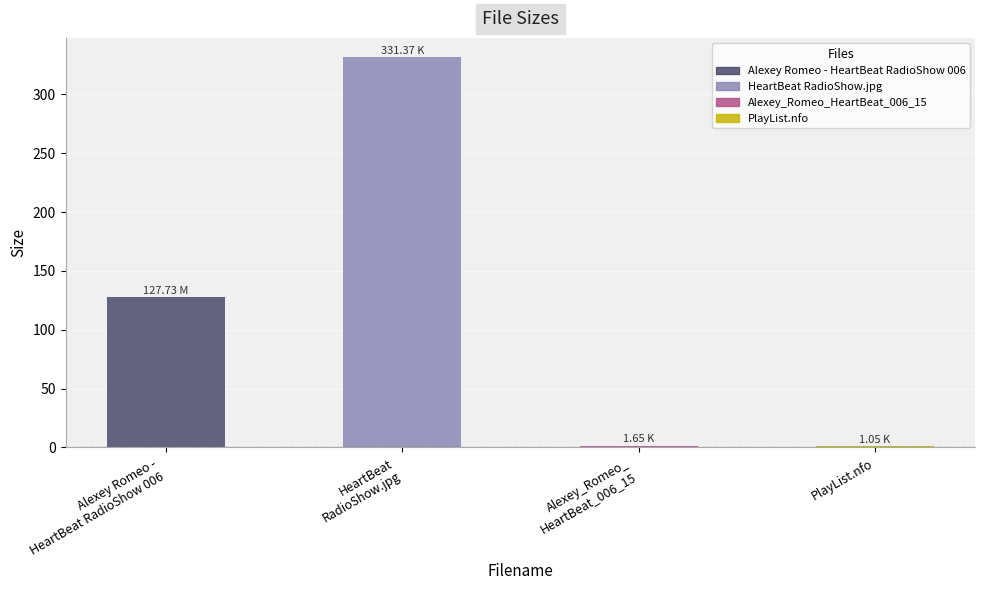

Where is the data nearest to the value 166?

Alexey Romeo -
HeartBeat RadioShow 006